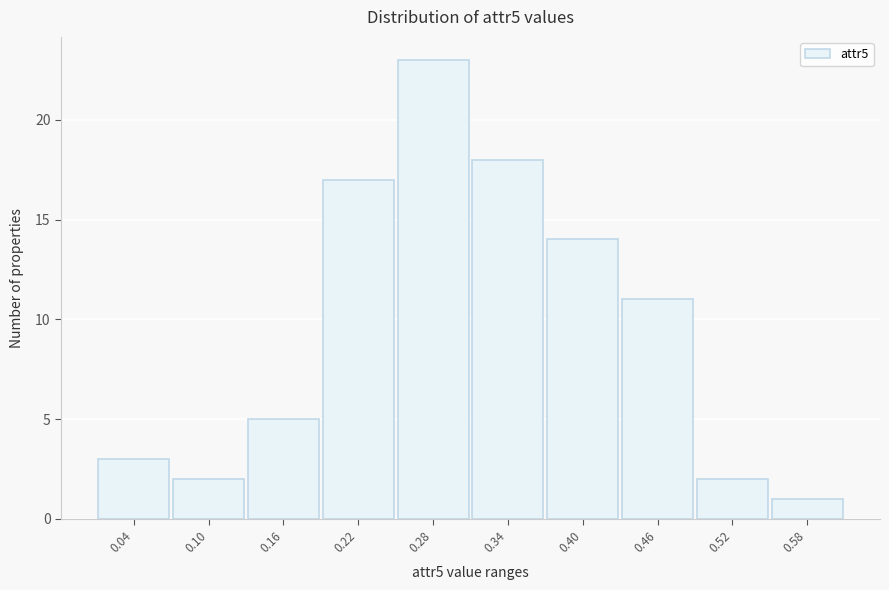

Reading right to left, extract all data points from this chart.

1	2	11	14	18	23	17	5	2	3